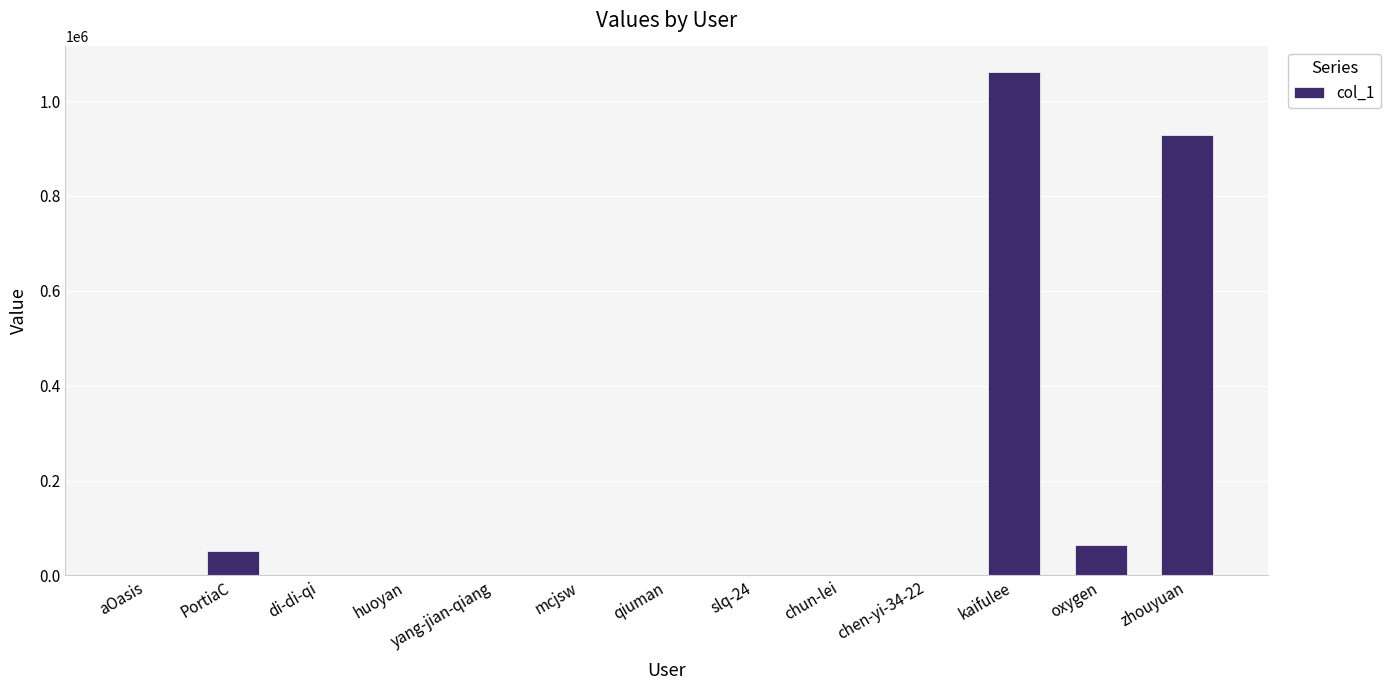

At which label is the value closest to 531014?

zhouyuan